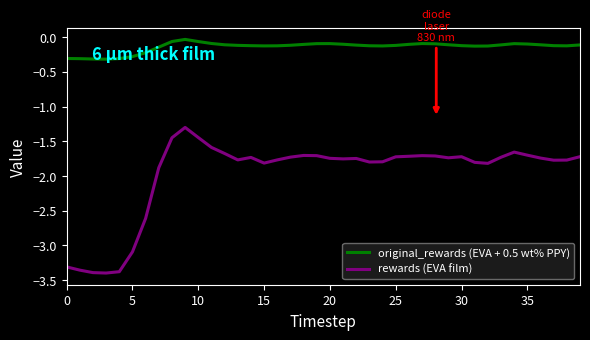

What is the difference between the maximum and minimum values in the rewards (EVA film) series?

2.1